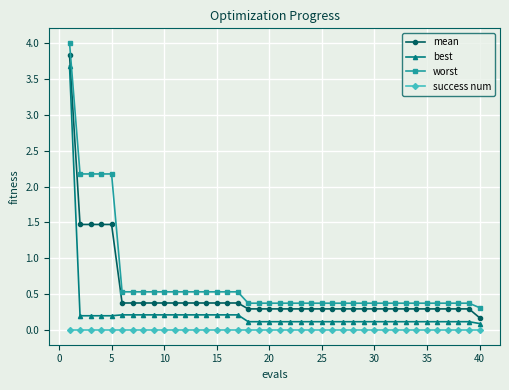

Rank the series by their average value, from highest to lowest.

worst, mean, best, success num